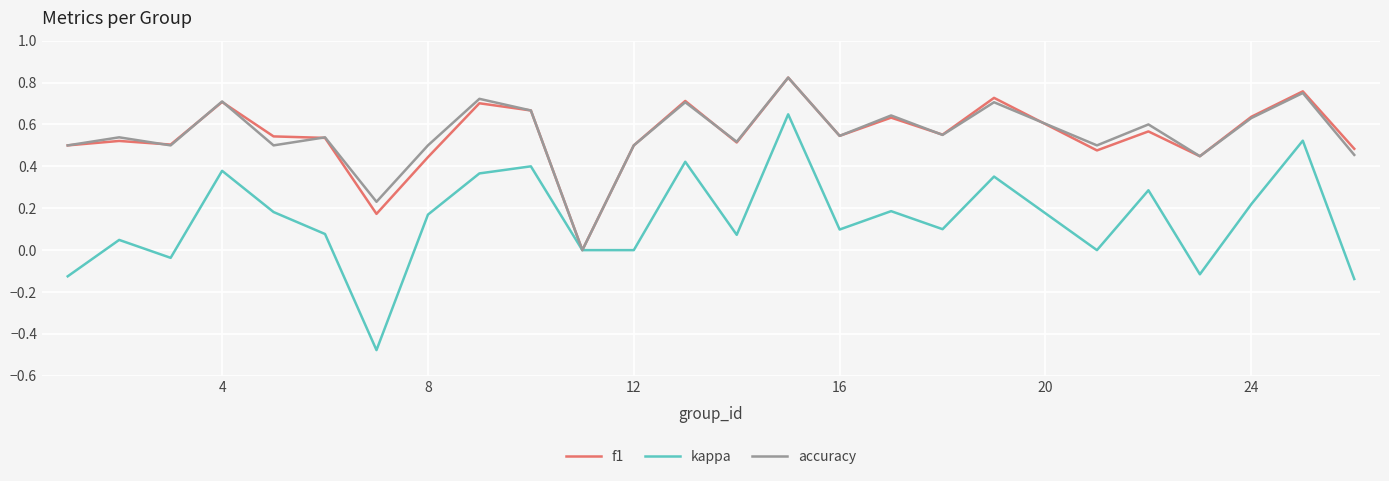

Does the chart display data point markers on the line(s)?

No